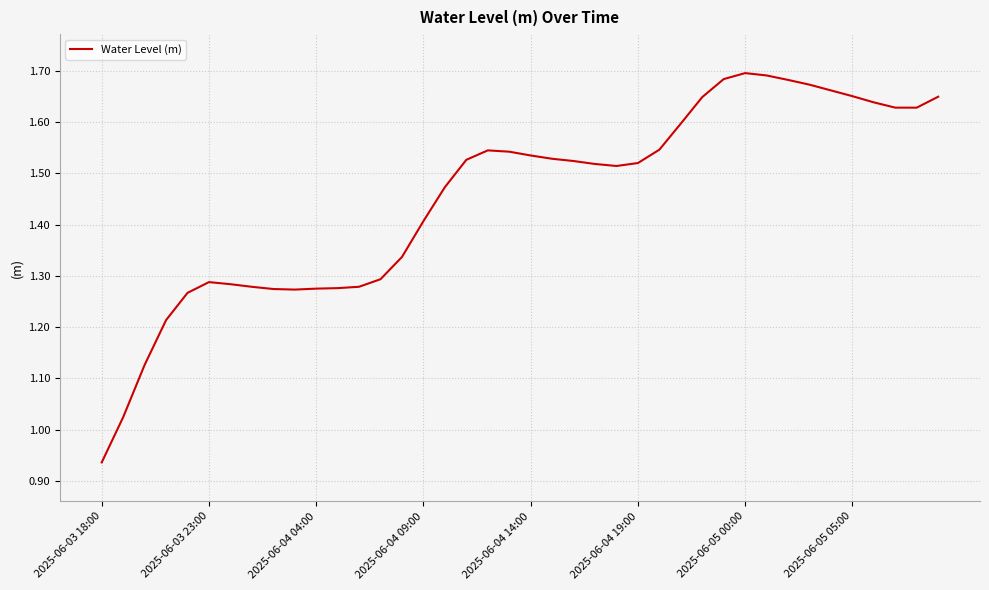

What is the difference between the maximum and minimum values?

0.8